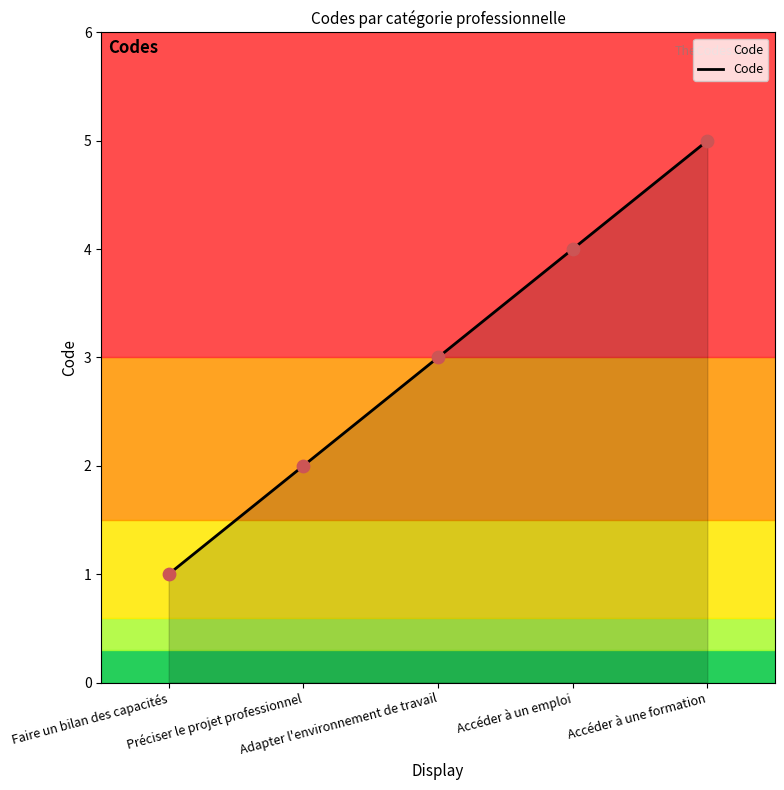

Between Accéder à une formation and Préciser le projet professionnel, which is larger?

Accéder à une formation